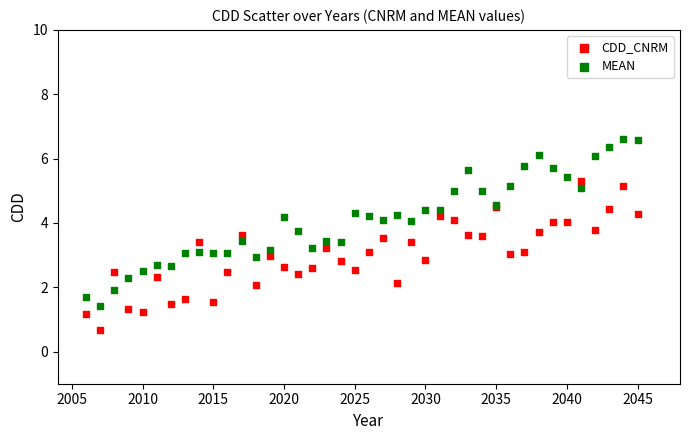

Which series contains the lowest Y value?

CDD_CNRM